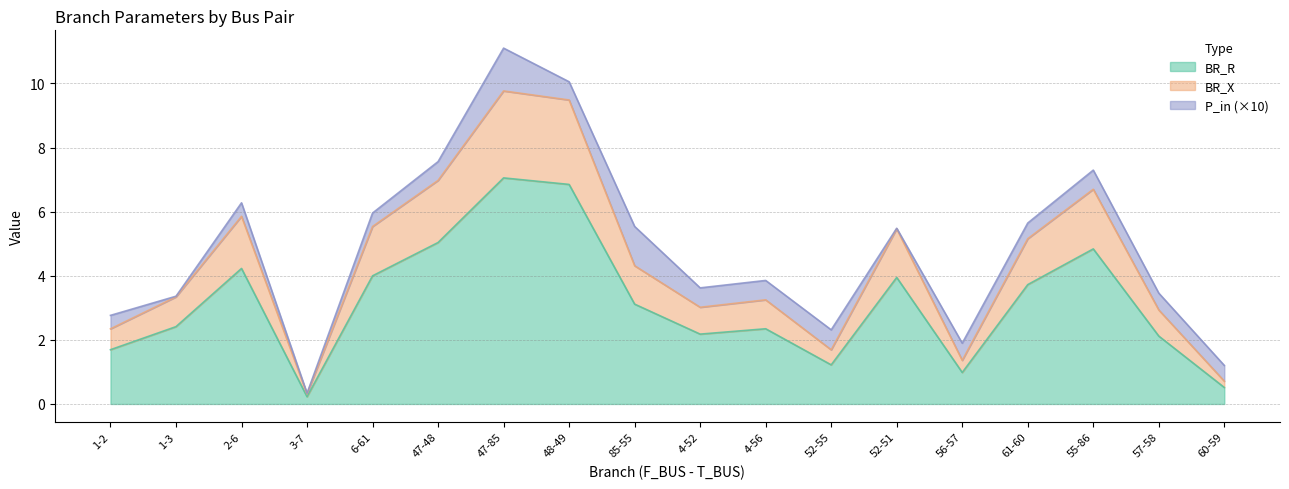

What is the maximum value for BR_R?

7.1